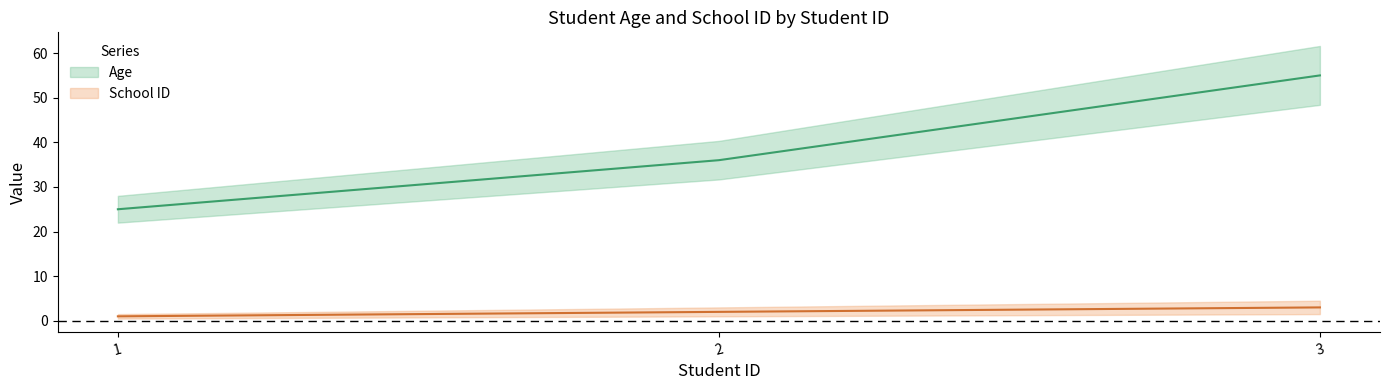

The value of School ID at 2.0 is 3. True or false?

False